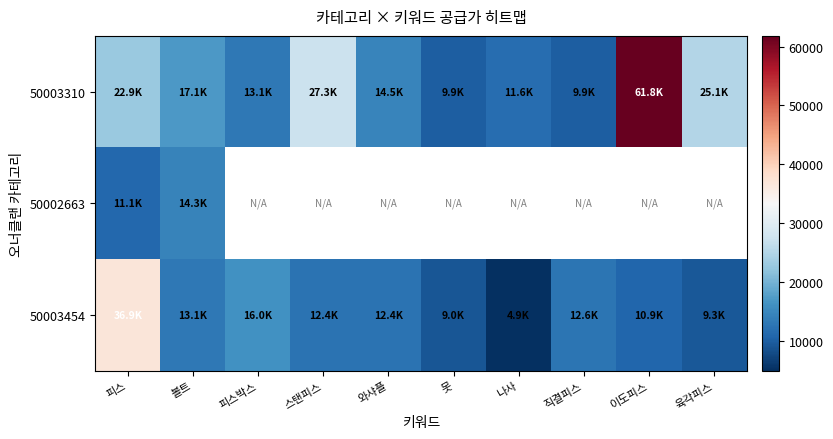

At which category does the chart reach its peak across all series?

이도피스